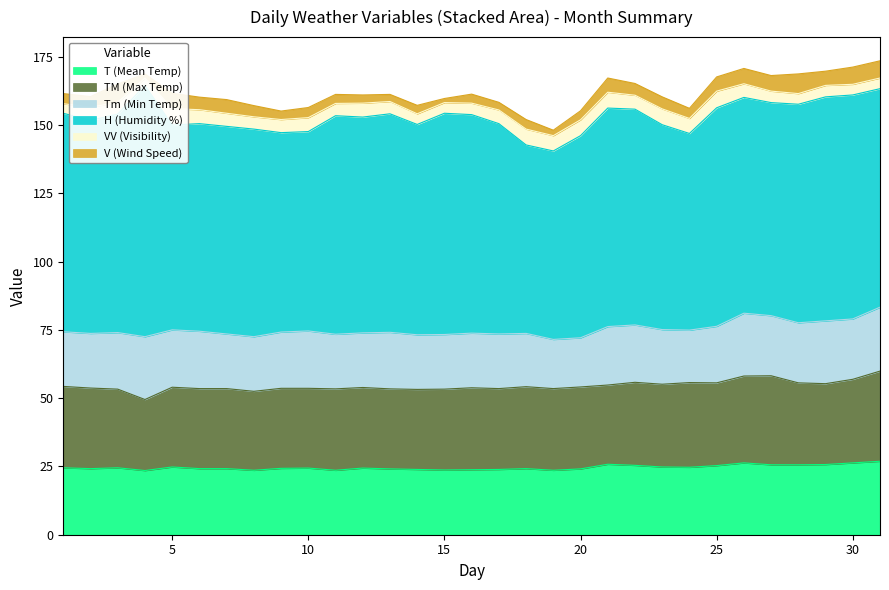

Reading right to left, list all the values displayed in this chart.

T (Mean Temp): 26.9	26.3	25.7	25.6	25.6	26.3	25.3	24.7	24.8	25.4	25.8	24.1	23.6	24.2	23.9	23.8	23.7	23.9	24.1	24.4	23.6	24.4	24.3	23.6	24.2	24.2	24.8	23.5	24.5	24.2	24.5
TM (Max Temp): 33.0	30.6	29.6	30.0	32.6	31.8	30.3	31.0	30.3	30.4	29.0	30.0	29.9	30.0	29.6	30.0	29.6	29.3	29.3	29.5	29.8	29.2	29.3	28.9	29.3	29.3	29.2	26.0	28.8	29.5	29.8
Tm (Min Temp): 23.4	22.1	23.0	22.0	22.0	23.0	20.7	19.2	20.0	21.0	21.4	18.0	18.0	19.5	20.0	20.0	20.0	20.0	20.7	20.0	20.0	21.0	20.6	20.0	20.0	21.0	21.0	23.0	20.7	20.0	20.0
H (Humidity %): 80.0	82.0	82.0	80.0	78.0	79.0	80.0	72.0	75.0	79.0	80.0	74.0	69.0	69.0	77.0	80.0	81.0	77.0	80.0	79.0	80.0	73.0	73.0	76.0	76.0	76.0	75.0	92.0	80.0	78.0	80.0
VV (Visibility): 3.9	3.9	4.2	3.9	4.2	5.0	6.1	5.5	5.8	5.1	5.8	5.8	5.6	5.8	5.0	4.2	3.9	3.9	4.5	5.1	4.5	5.1	4.8	4.5	4.8	5.1	6.0	2.7	4.3	4.8	3.5
V (Wind Speed): 6.3	6.3	5.2	7.2	5.7	5.6	5.2	3.7	4.4	4.3	5.2	3.3	2.0	3.5	2.8	3.3	1.5	3.1	2.6	3.0	3.3	3.7	3.1	4.1	5.0	4.6	5.6	1.5	6.7	3.9	3.7